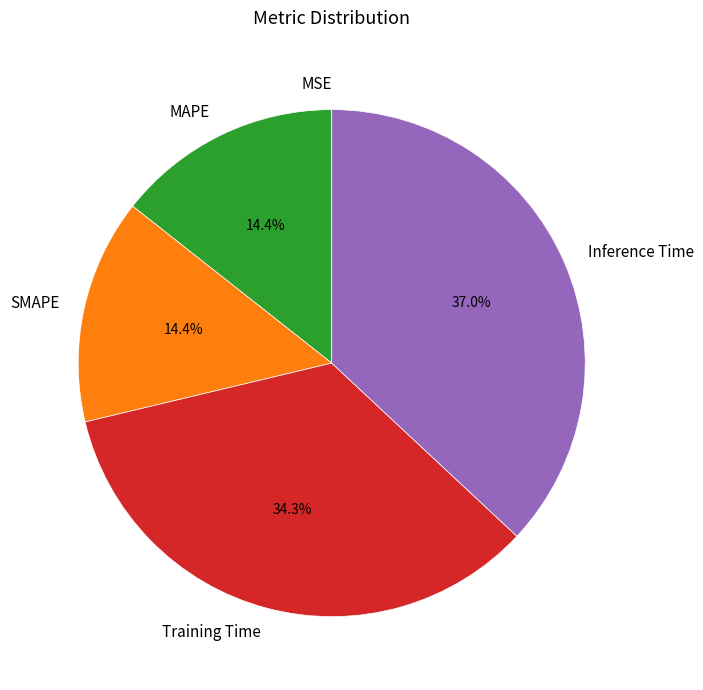

To the nearest percent, what portion does Training Time represent?

34%